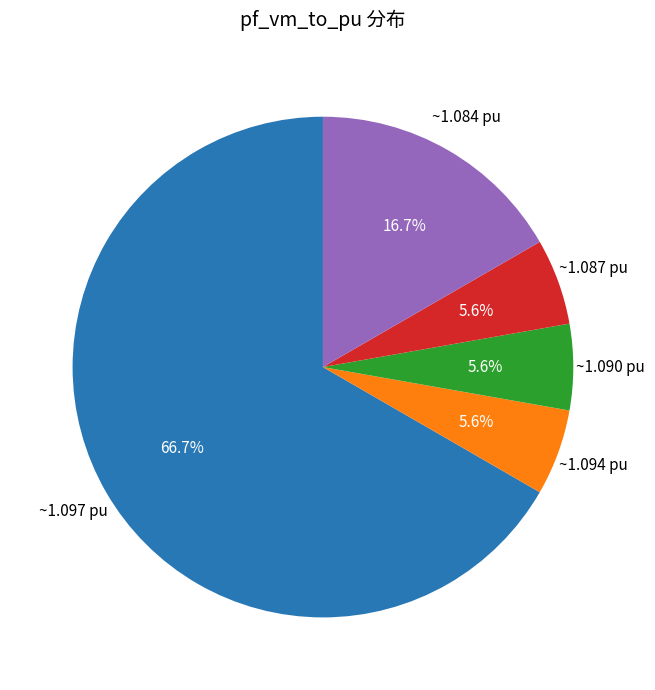

Is there any slice that represents more than half of the pie?

Yes